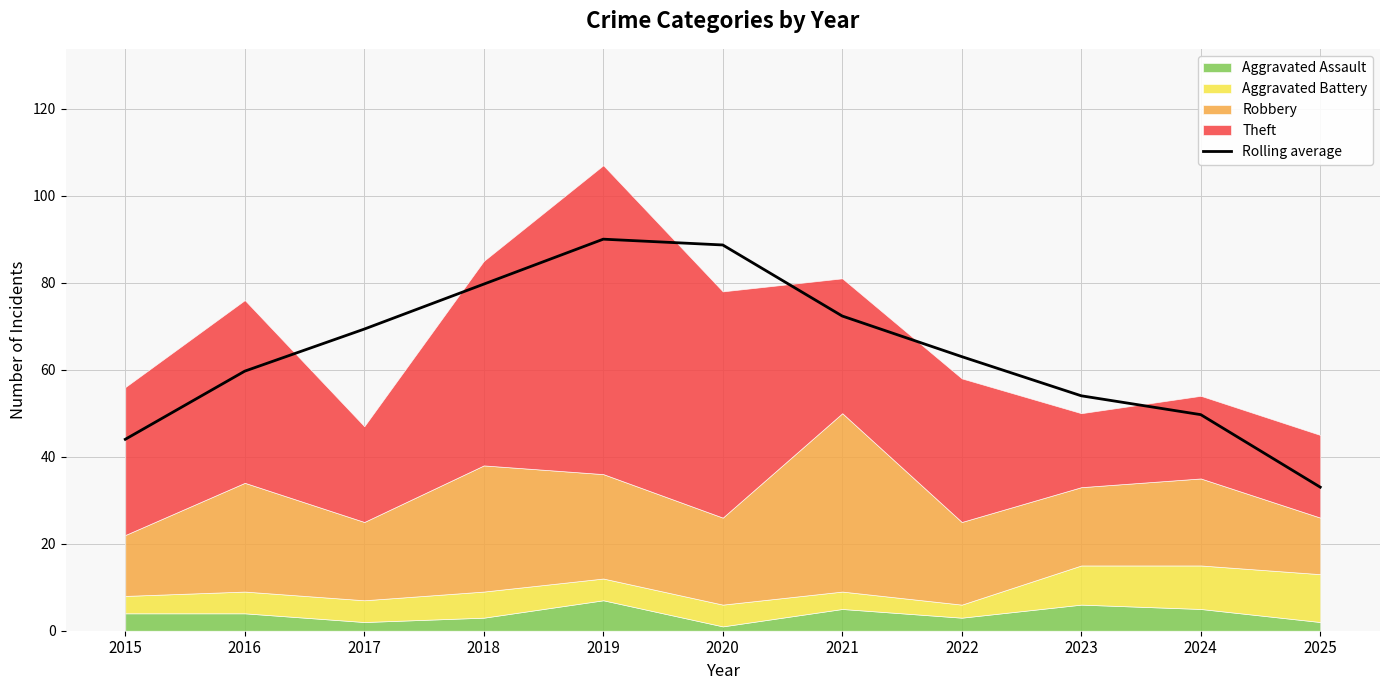

Where is the data nearest to the value 61?

2016